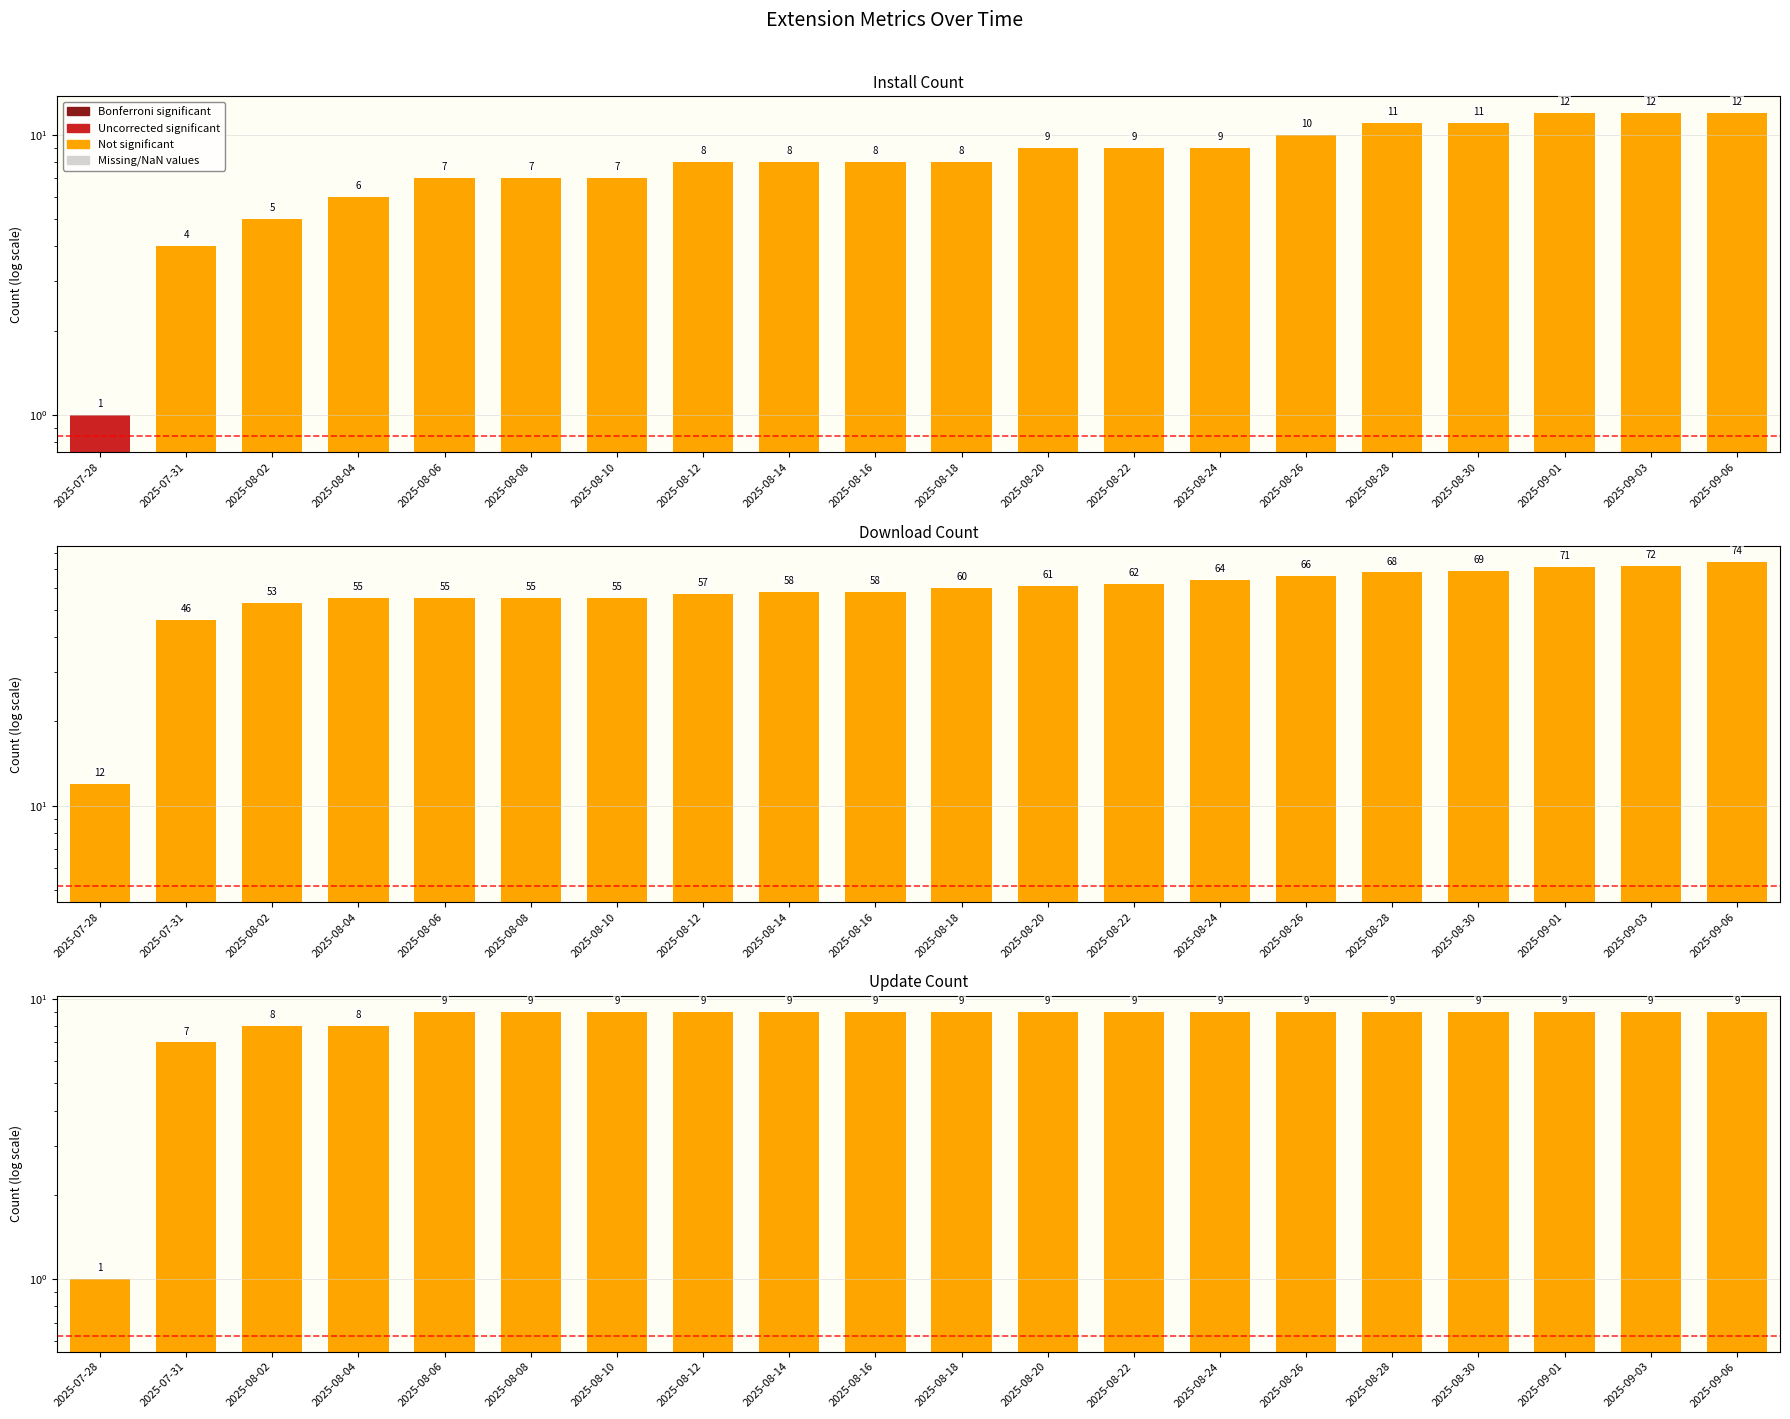

What is the sum of all downloadCount values?

1171